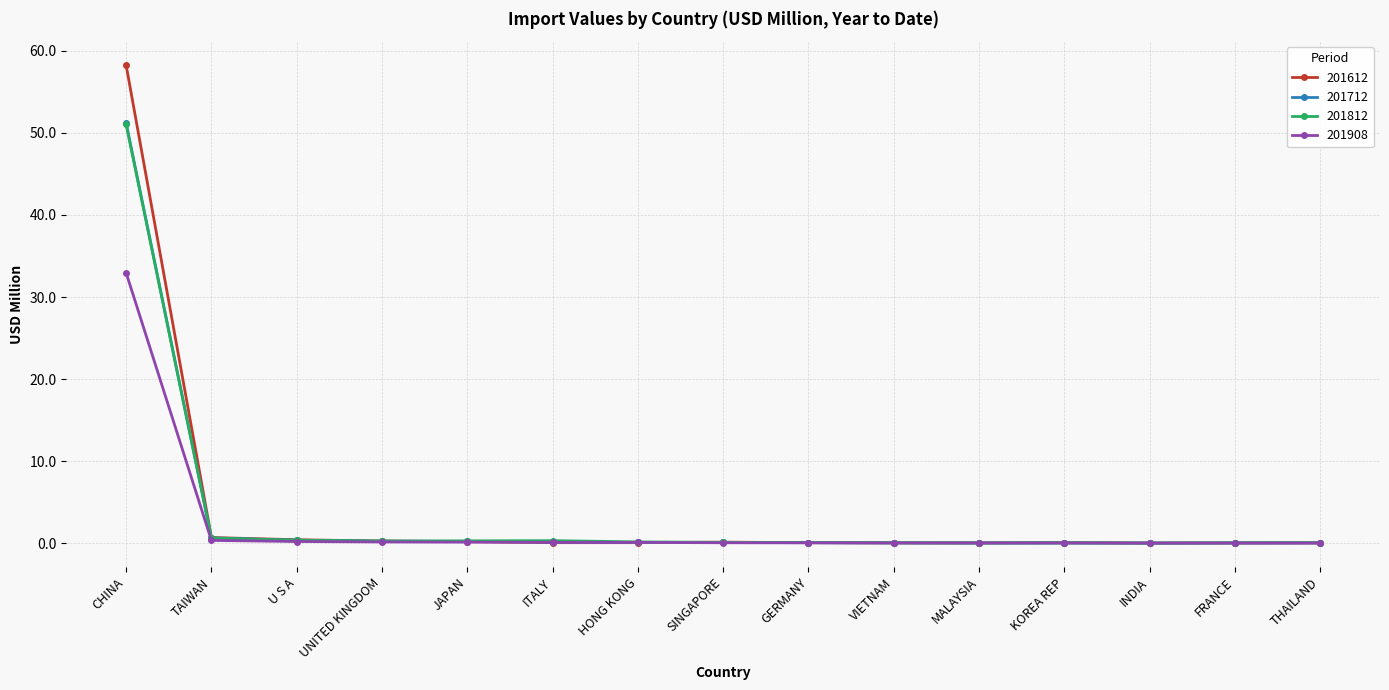

Which series has the largest range (max minus min)?

201612